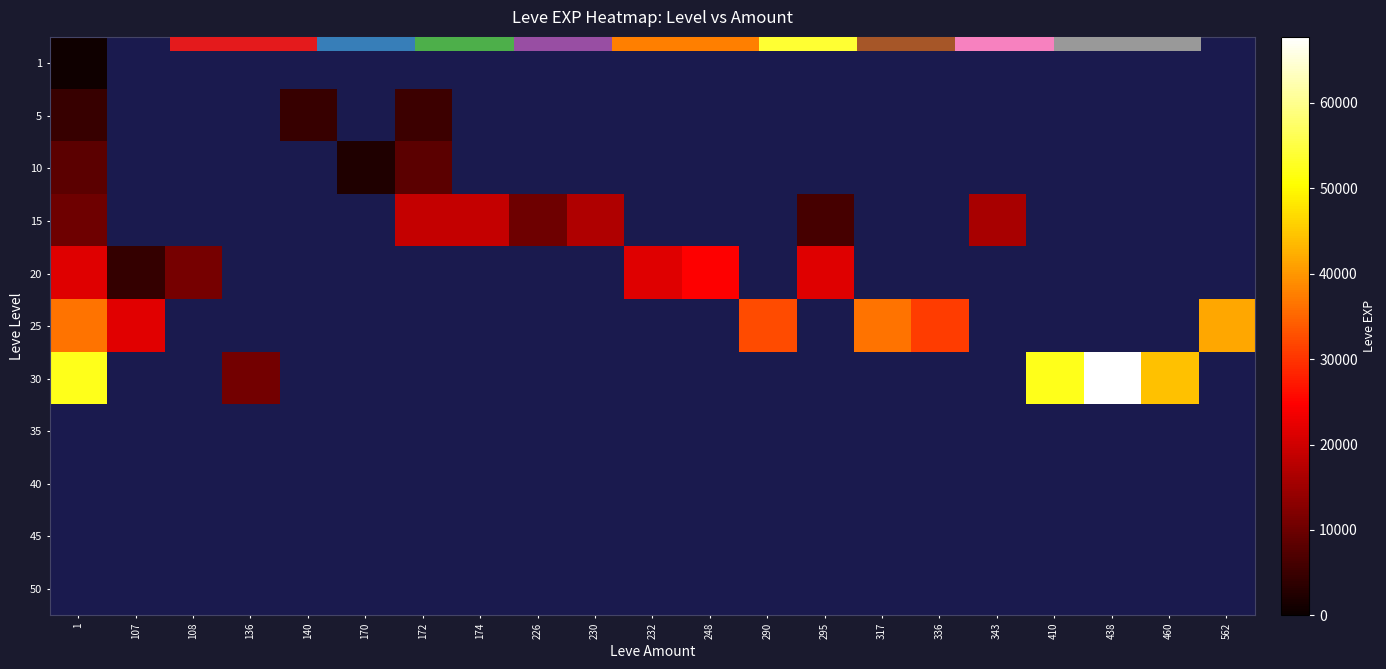

At which category is the sum across all series the highest?

1